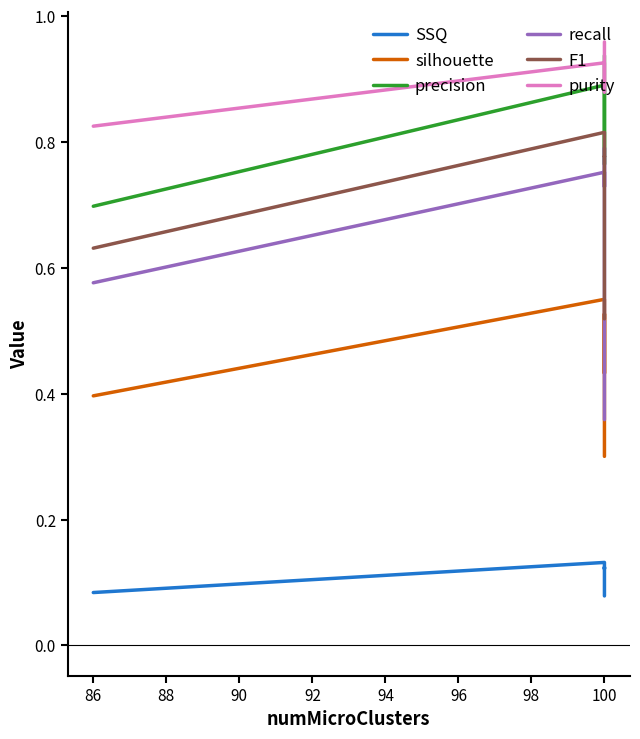

True or false: silhouette and SSQ cross at least once.

False